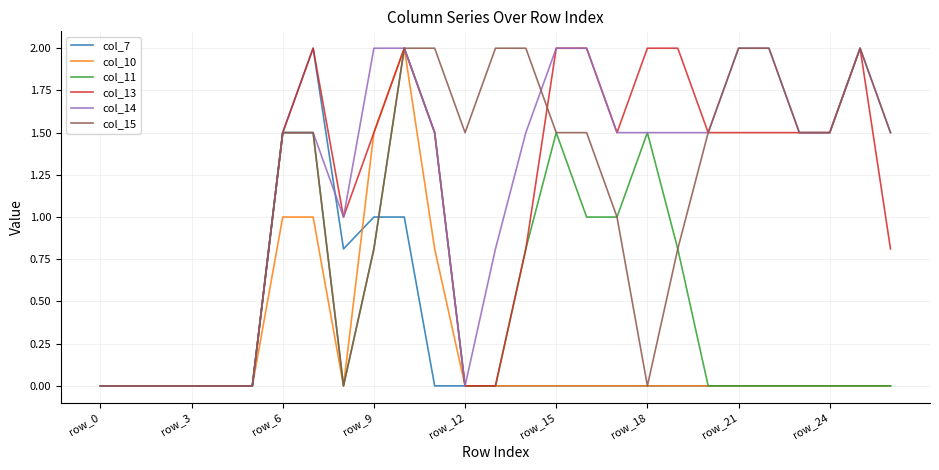

Which category has the lowest value across all series?

row_0